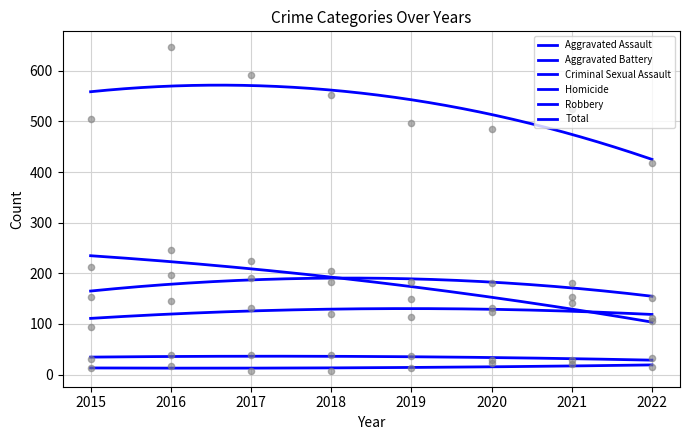

Is the value of Total at 2020 greater than the value of Criminal Sexual Assault at 2016?

Yes